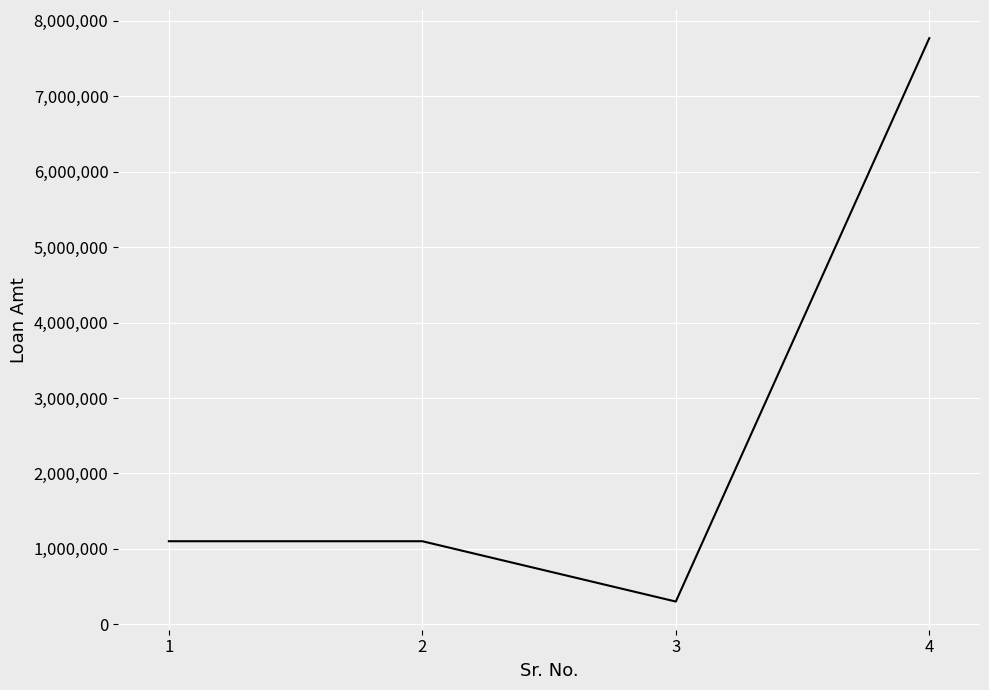

What is the change in value from 1 to 4?

+6671440